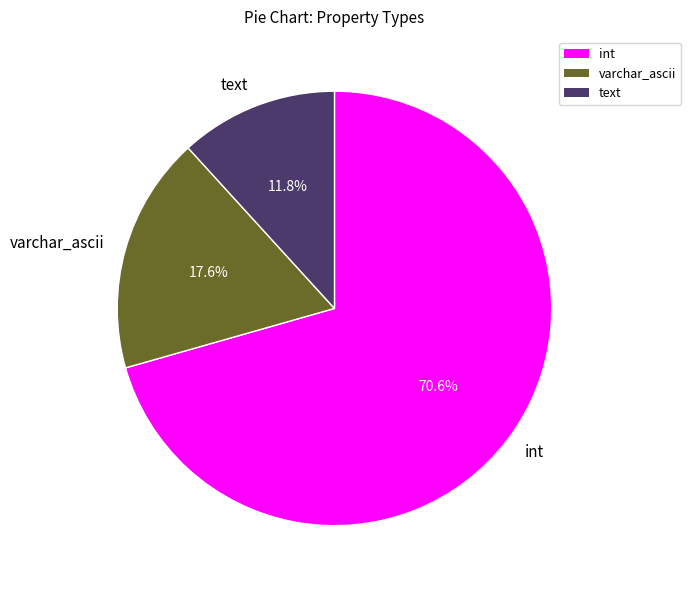

Between text and varchar_ascii, which is larger?

varchar_ascii